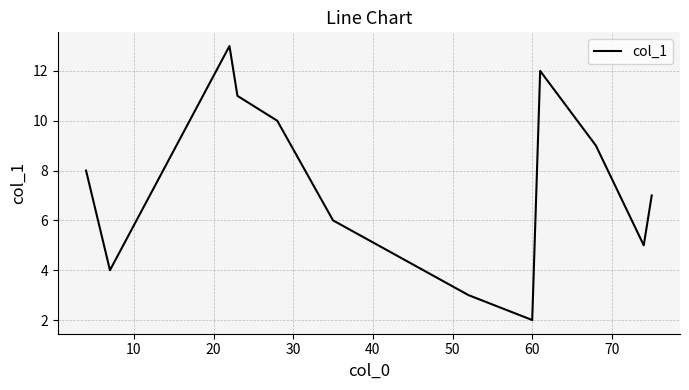

What is the difference between the maximum and minimum values?

11.0